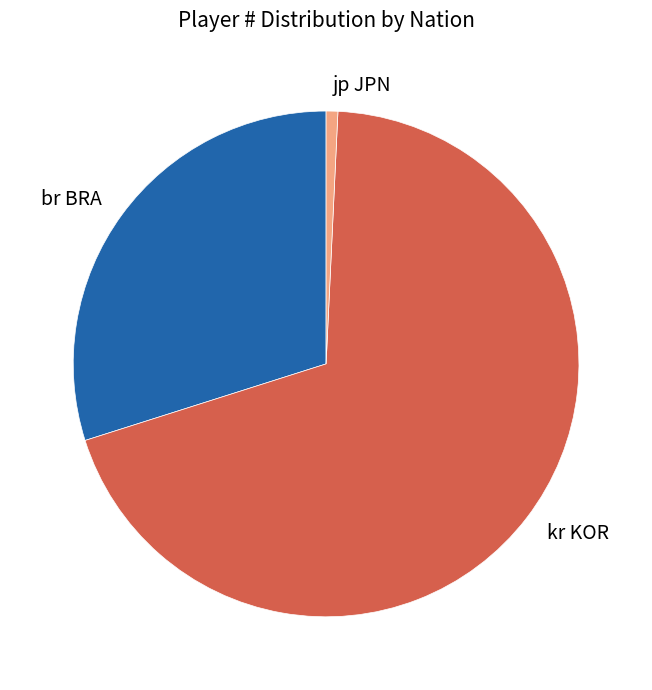

Do jp JPN and kr KOR together represent more than half of the pie?

Yes